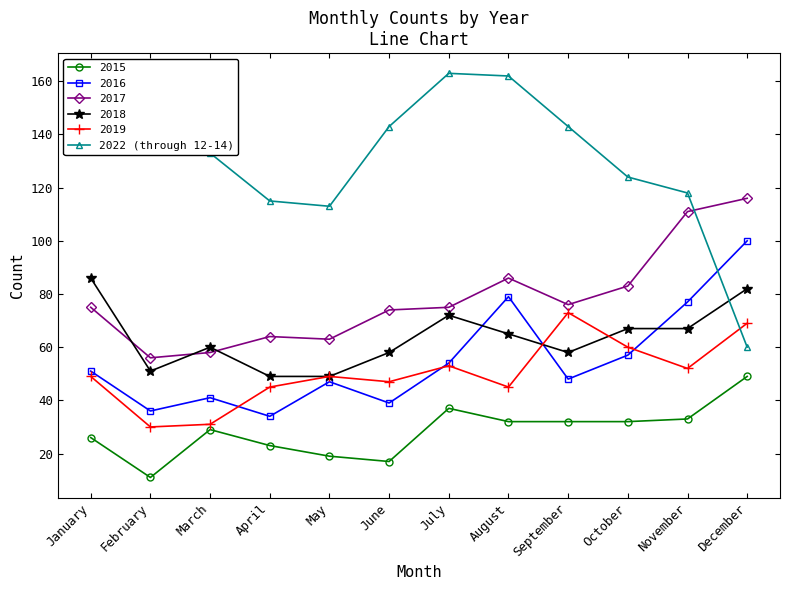

The value of 2017 at November is 111. True or false?

True